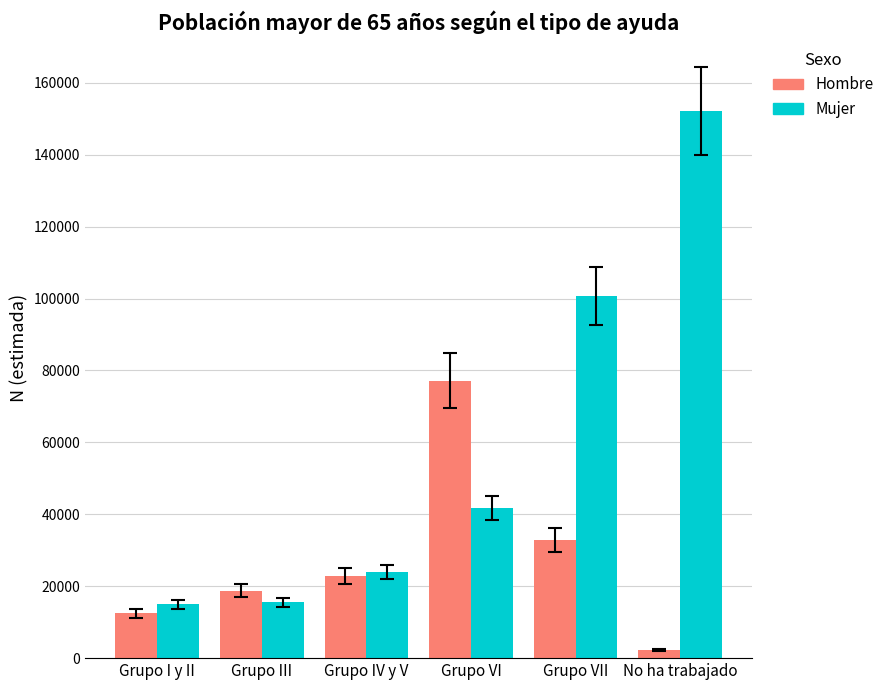

What is the sum of all Mujer values?

349063